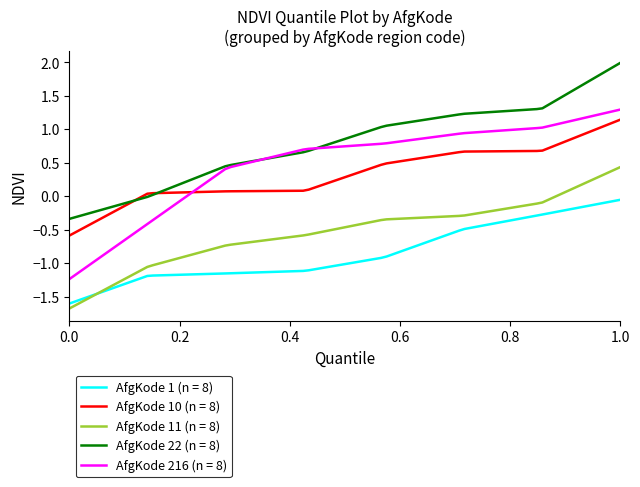

Which series has the largest total across all categories?

AfgKode 22 (n = 8)